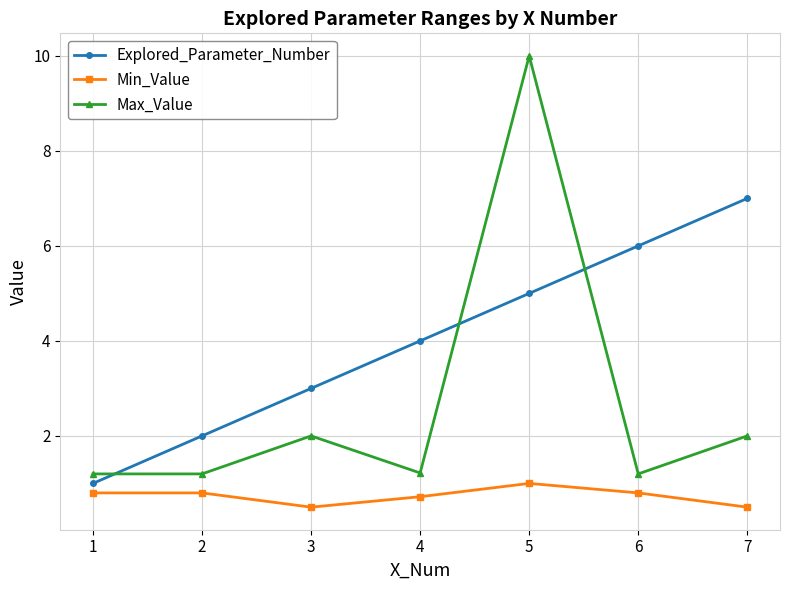

What is the total value across all series at 4?

5.9